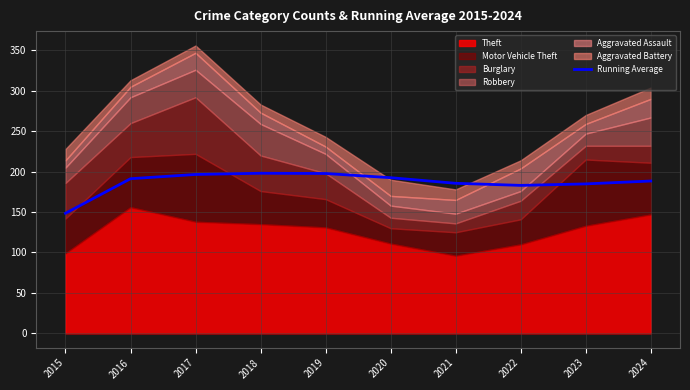

The value of Running Average at 2016 is 191.2. True or false?

True